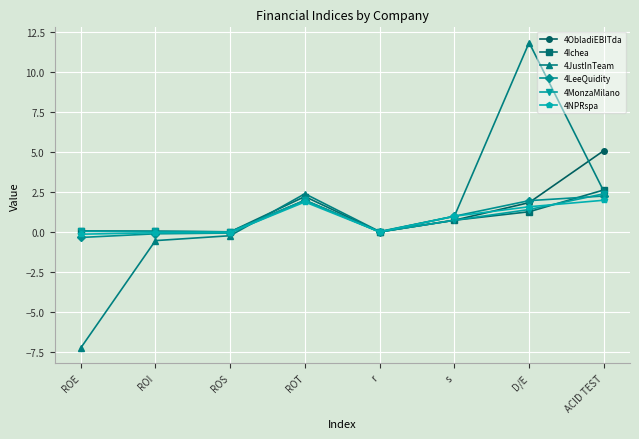

What is the label of the 7th point from the right?

ROI